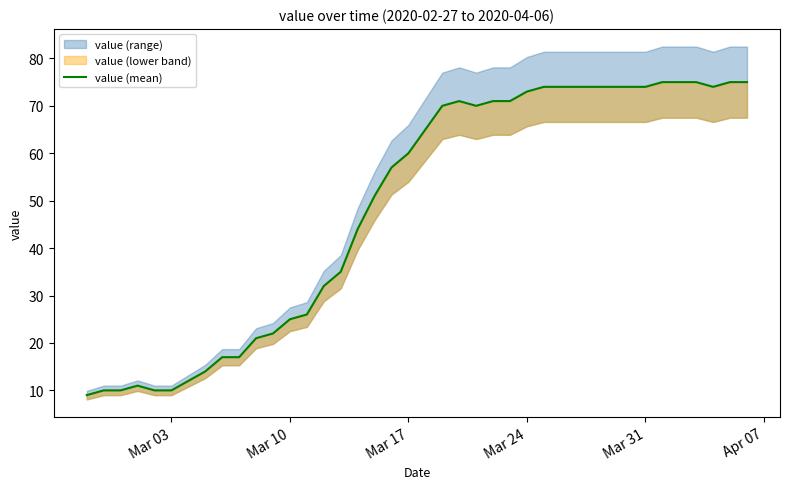

Does the chart have visible grid lines?

No